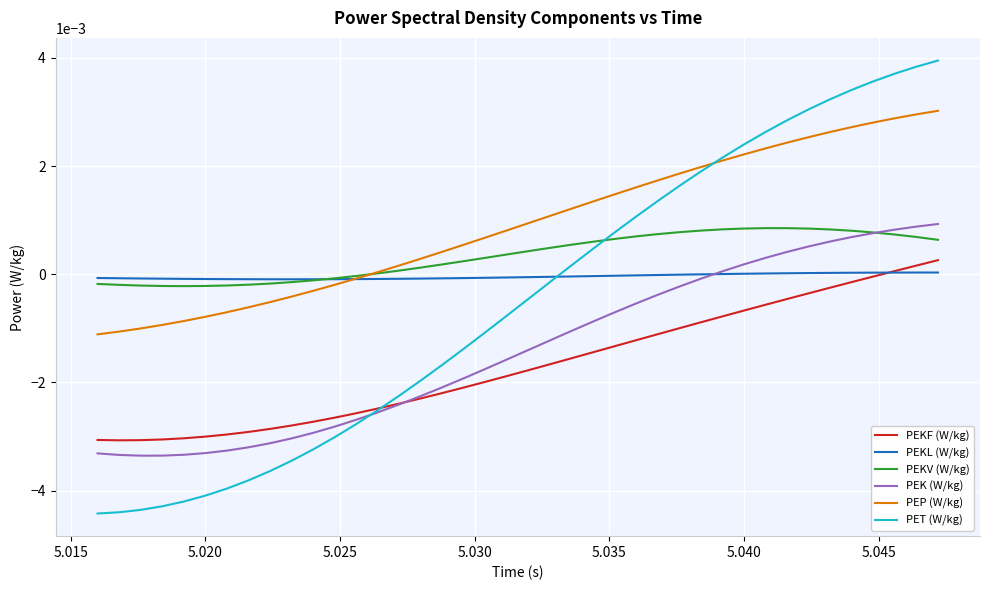

How many intersections are there between PET (W/kg) and PEKL (W/kg)?

1